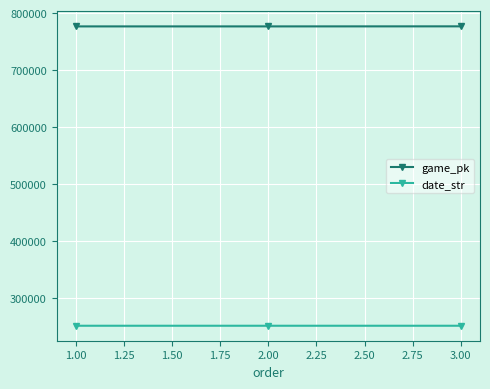

What are all the series names shown in the legend?

game_pk, date_str